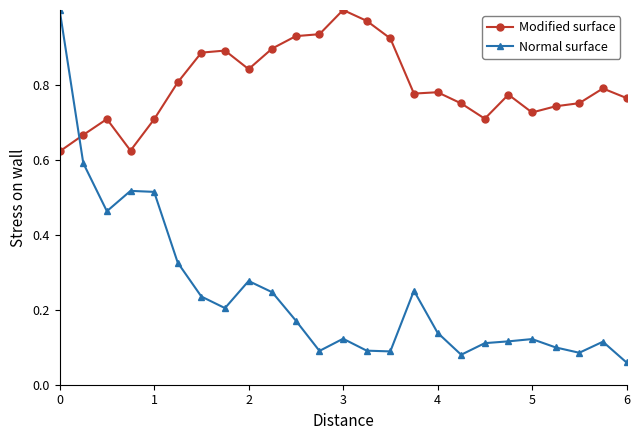

Which series has the largest range (max minus min)?

Normal surface